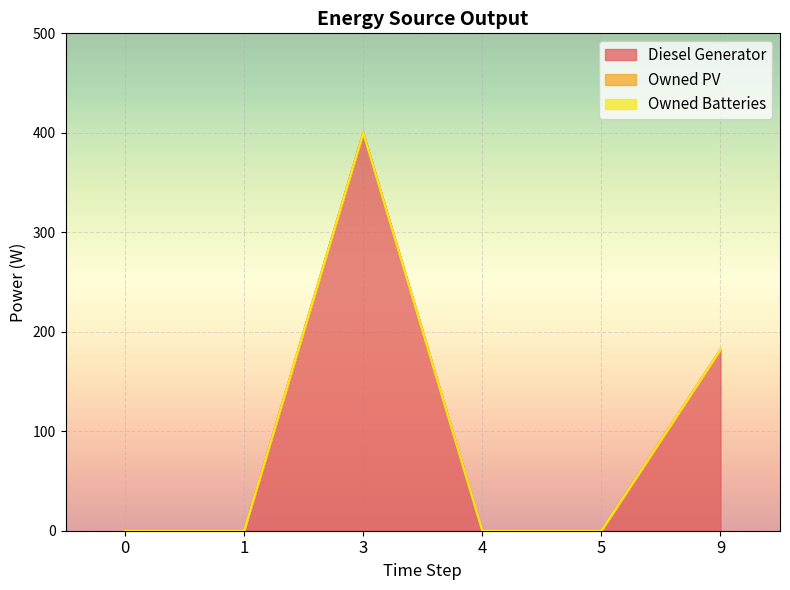

What is the total value across all series at 9?

182